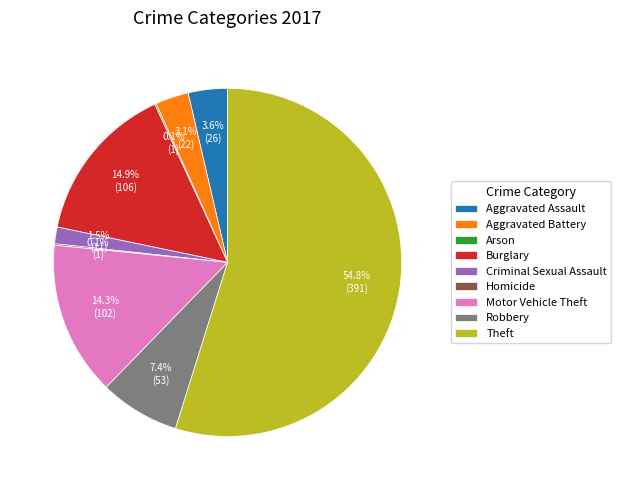

How much of the chart is everything except Robbery?

92.6%